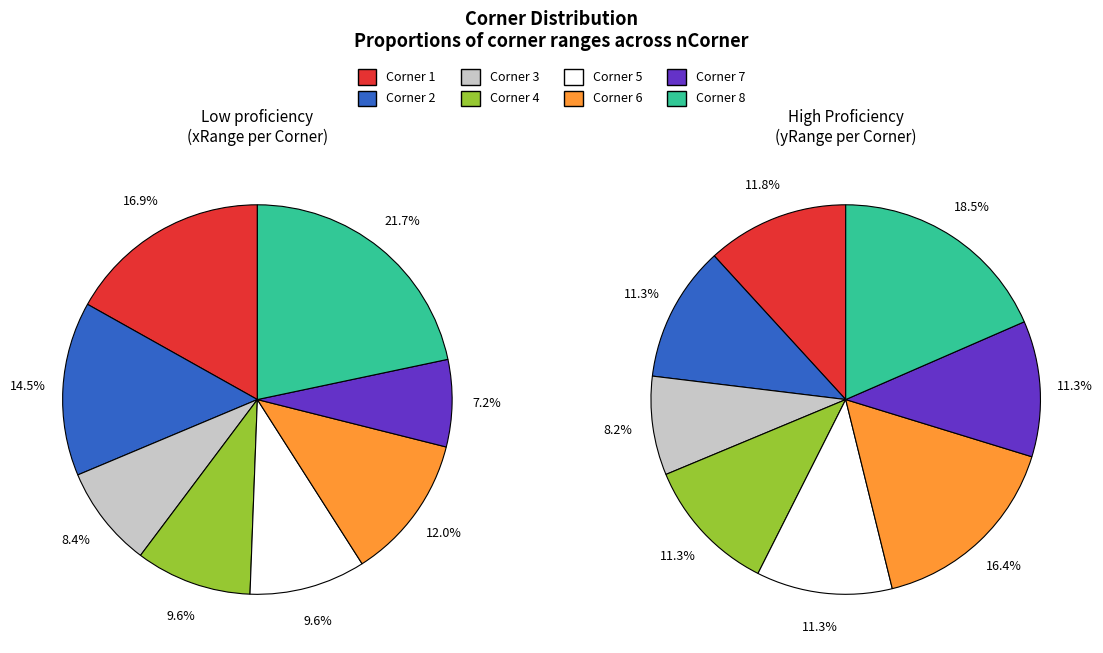

True or false: 5 accounts for 9% of the total.

True